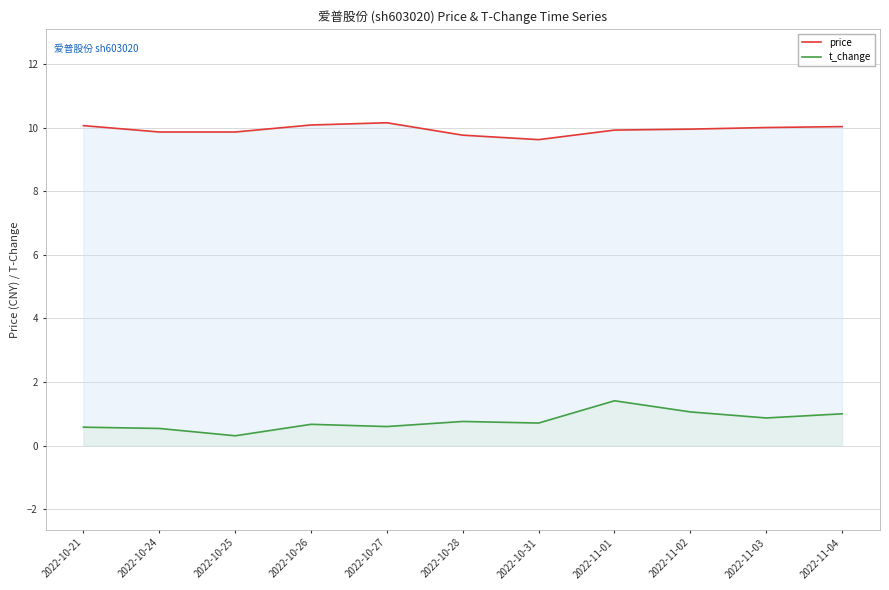

What is the total value across all series at 2022-11-02?

11.0